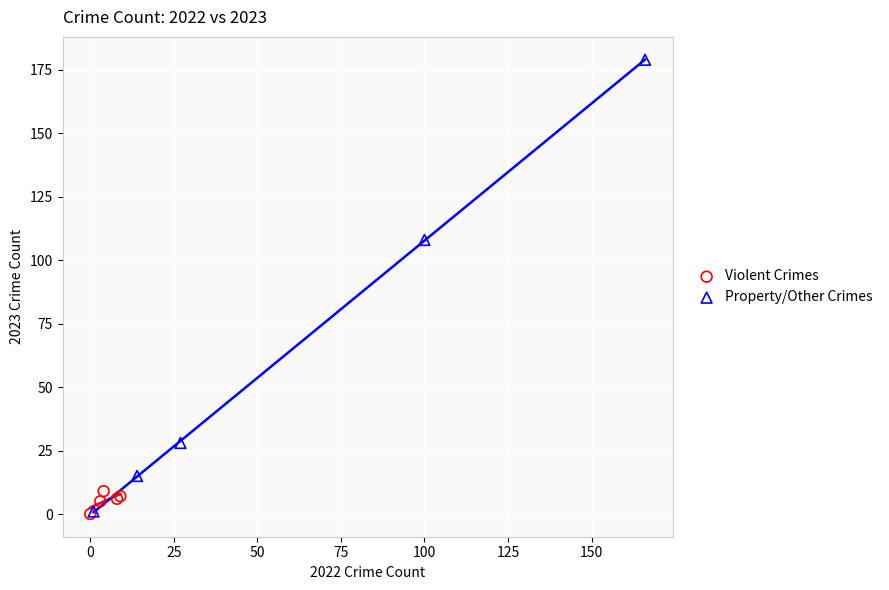

Which series reaches the maximum Y coordinate?

Property/Other Crimes